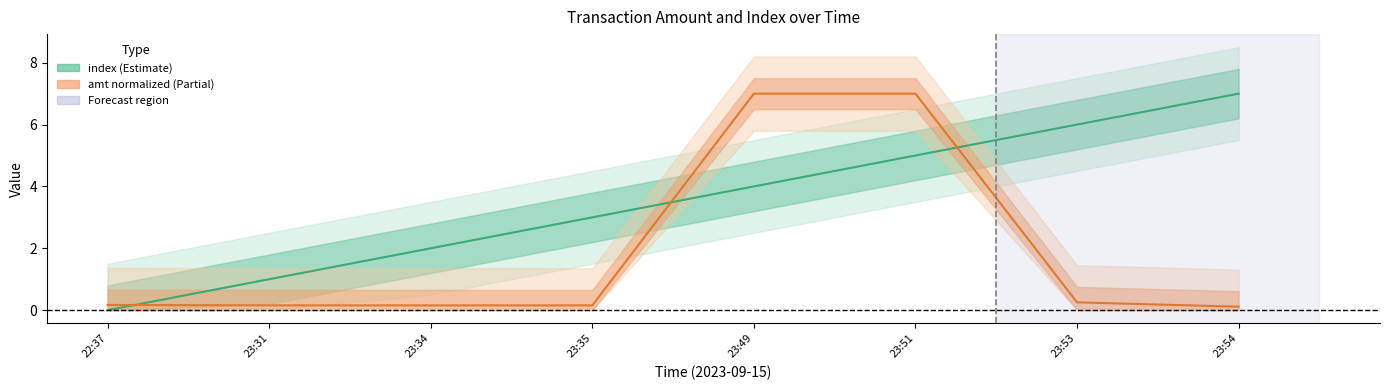

At how many categories does at least one series exceed 2?

5